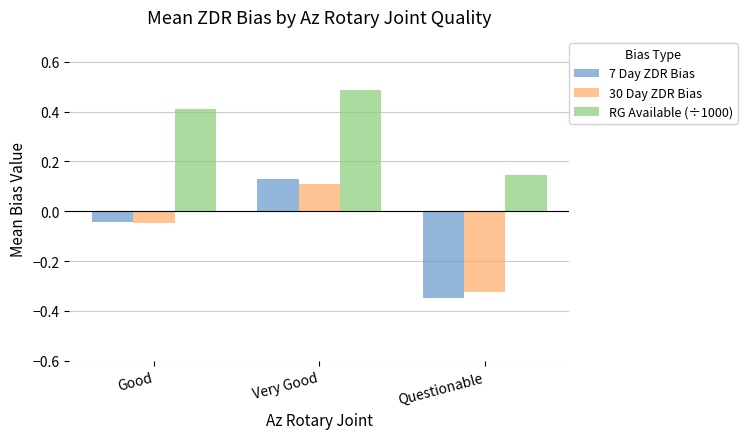

How many data points in 7 Day ZDR Bias are above 0?

1